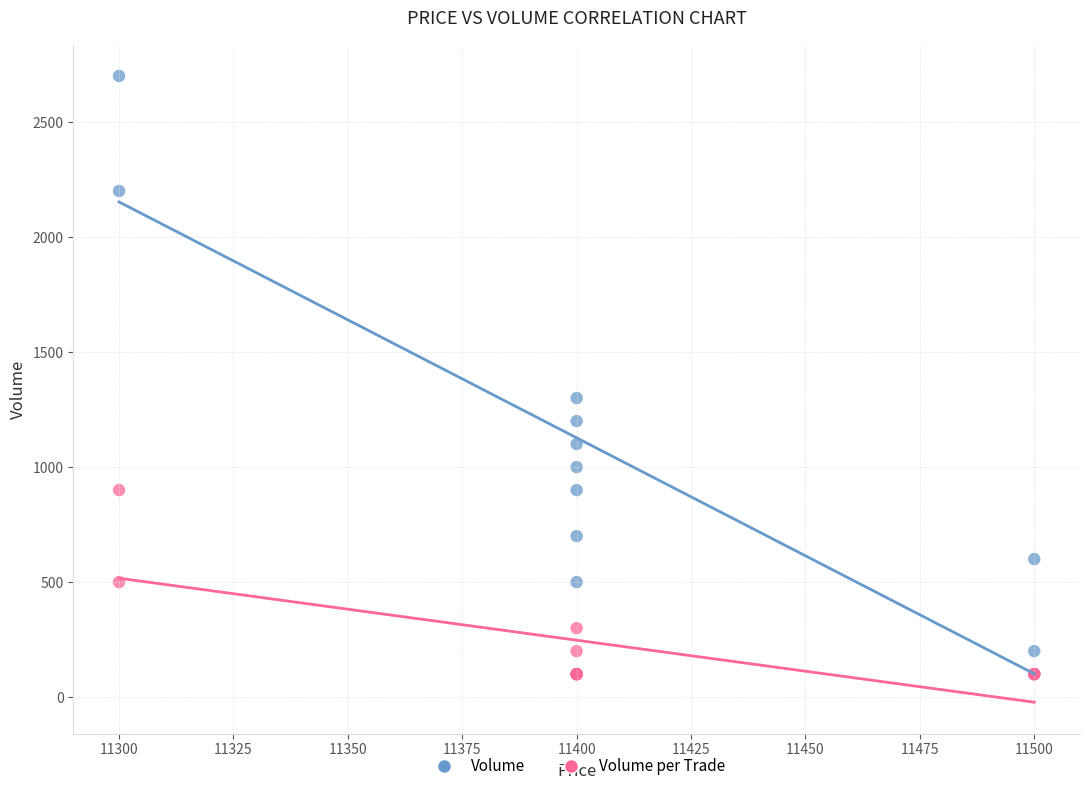

In the Volume series, what Y value is closest to 1400?

1300